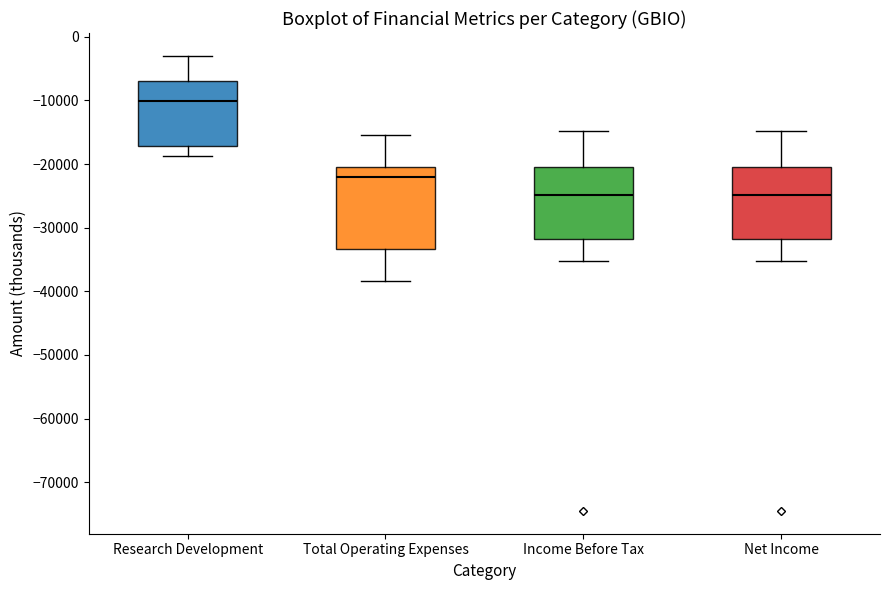

Which box is the tallest, from its lower edge to its upper edge?

Total Operating Expenses